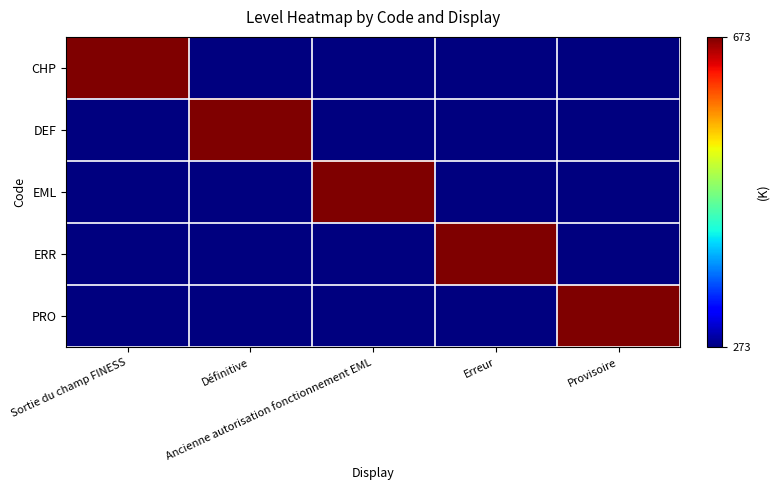

What is the spread (max minus min) of values at Ancienne autorisation fonctionnement EML?

400